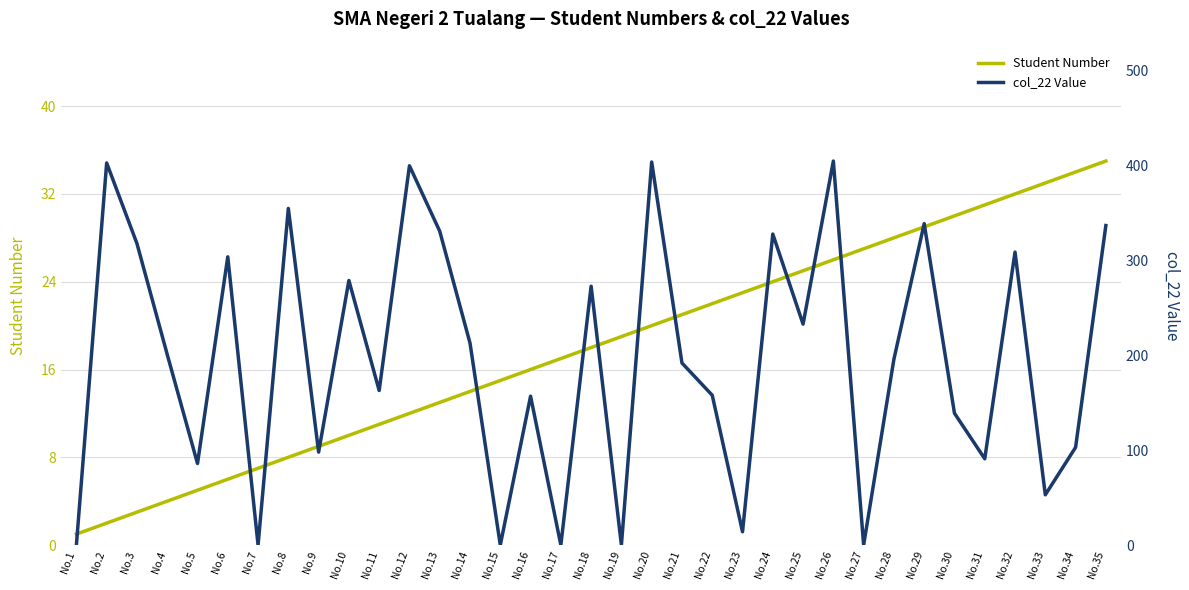

What is the sum of the Student Number values at No.7 and No.6?

13